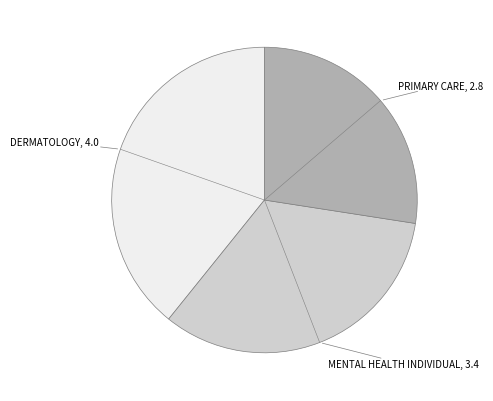

Is there any slice that represents more than half of the pie?

No